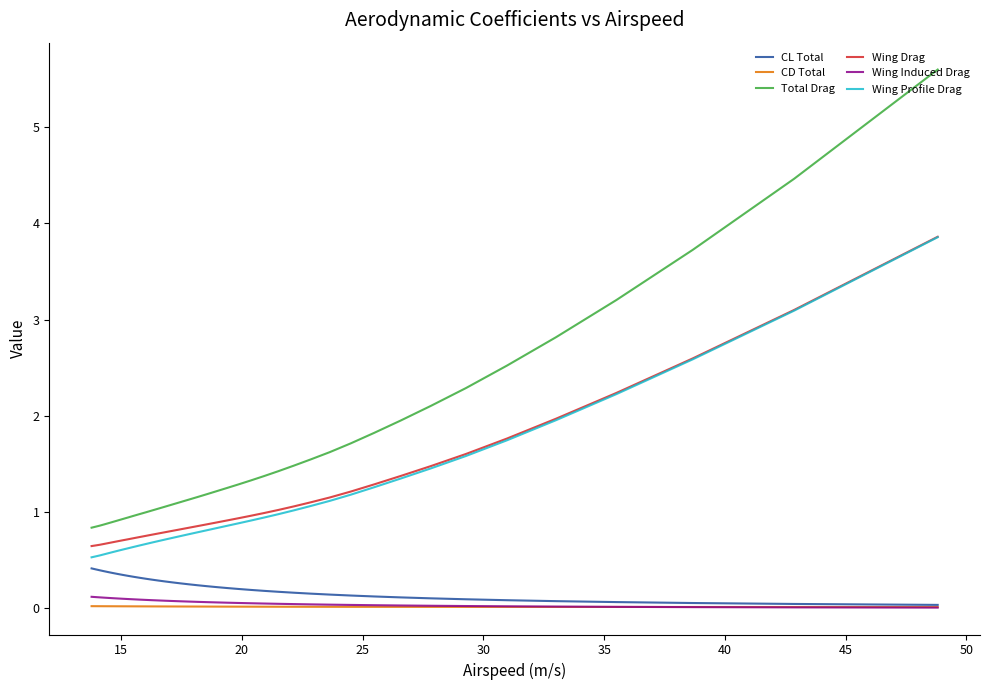

True or false: Wing Induced Drag and Wing Drag intersect in this chart.

False